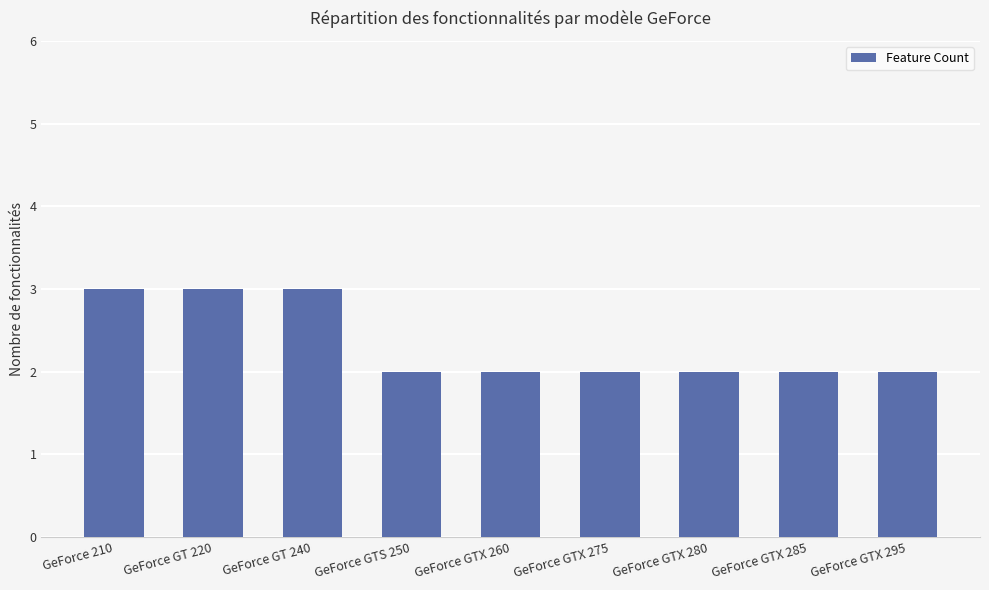

What is the change in value from GeForce 210 to GeForce GTX 275?

-1